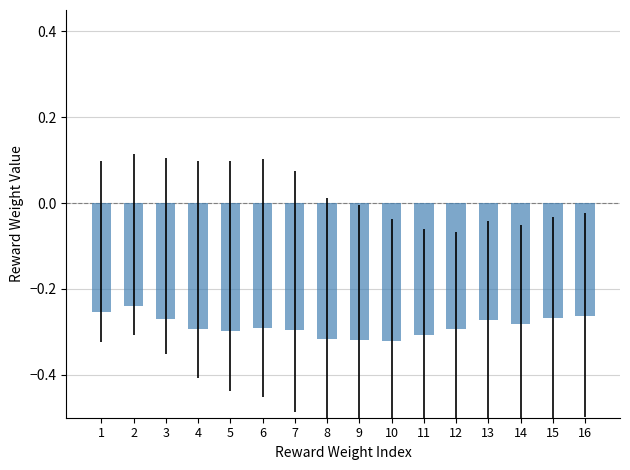

What is the sum of all values?

-4.6